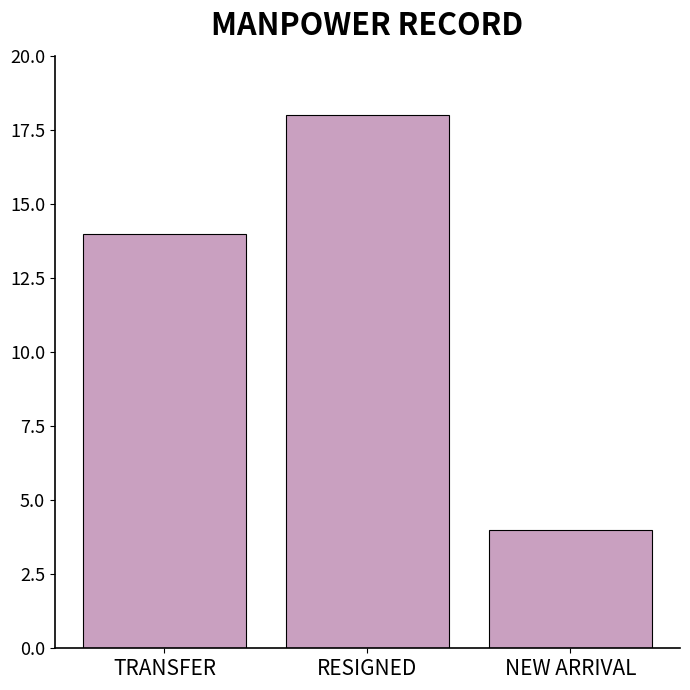

The chart shows a value of 18 at RESIGNED. True or false?

True